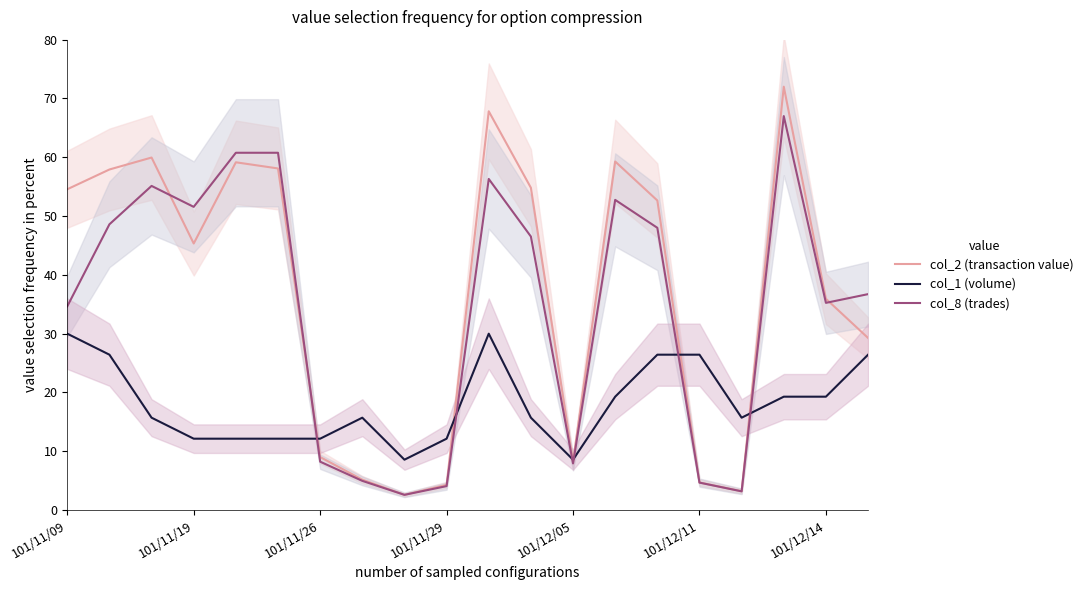

Where is col_1 (volume) nearest to the value 34?

101/11/09